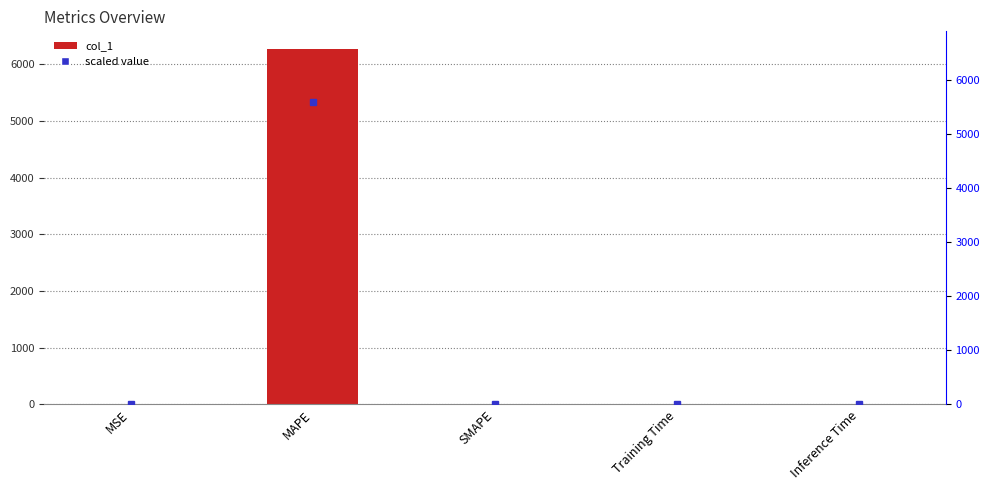

Reading left to right, what are all the values shown in this chart?

0.9	6271.0	0.0	0.0	0.0